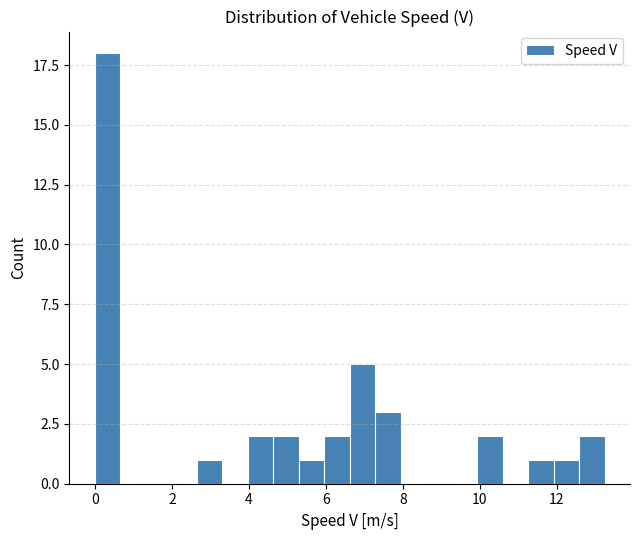

Read against the x-axis, roughly where is the centre of the tallest bar?

0.4